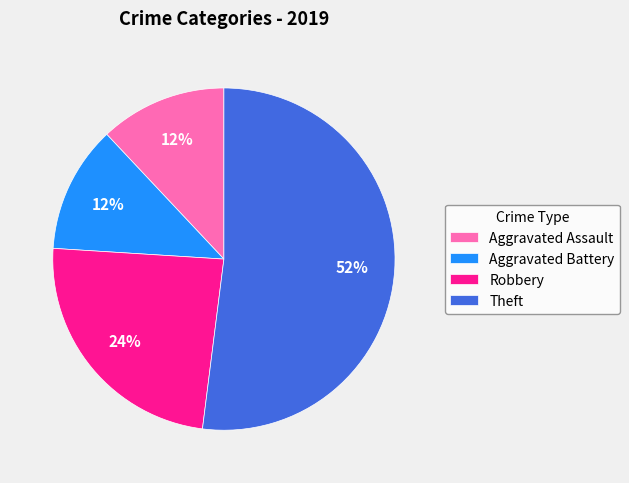

Do Aggravated Battery and Robbery together represent more than half of the pie?

No